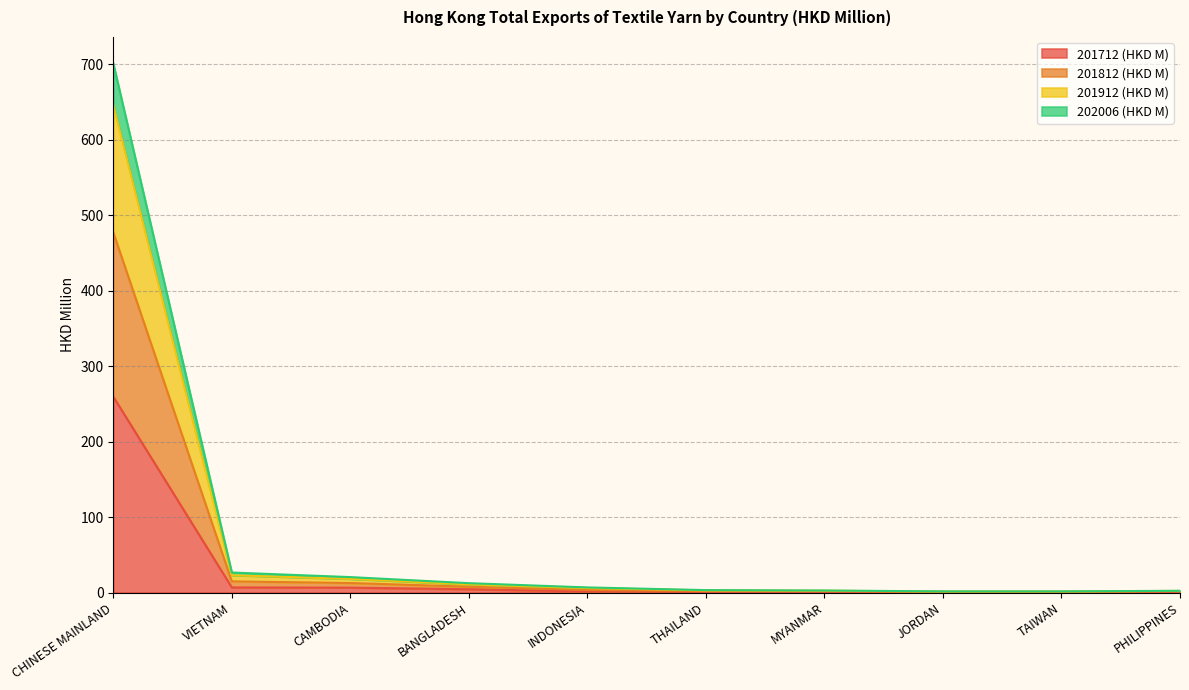

At which label does 201712 (HKD M) reach its peak?

CHINESE MAINLAND